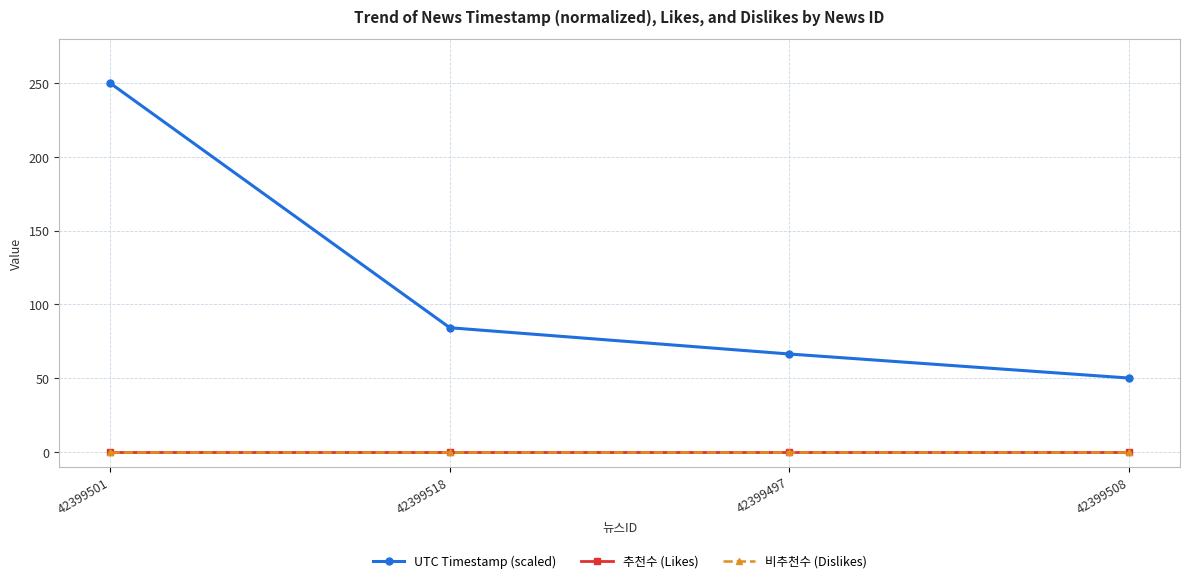

True or false: 추천수 (Likes) and UTC Timestamp (scaled) intersect in this chart.

False